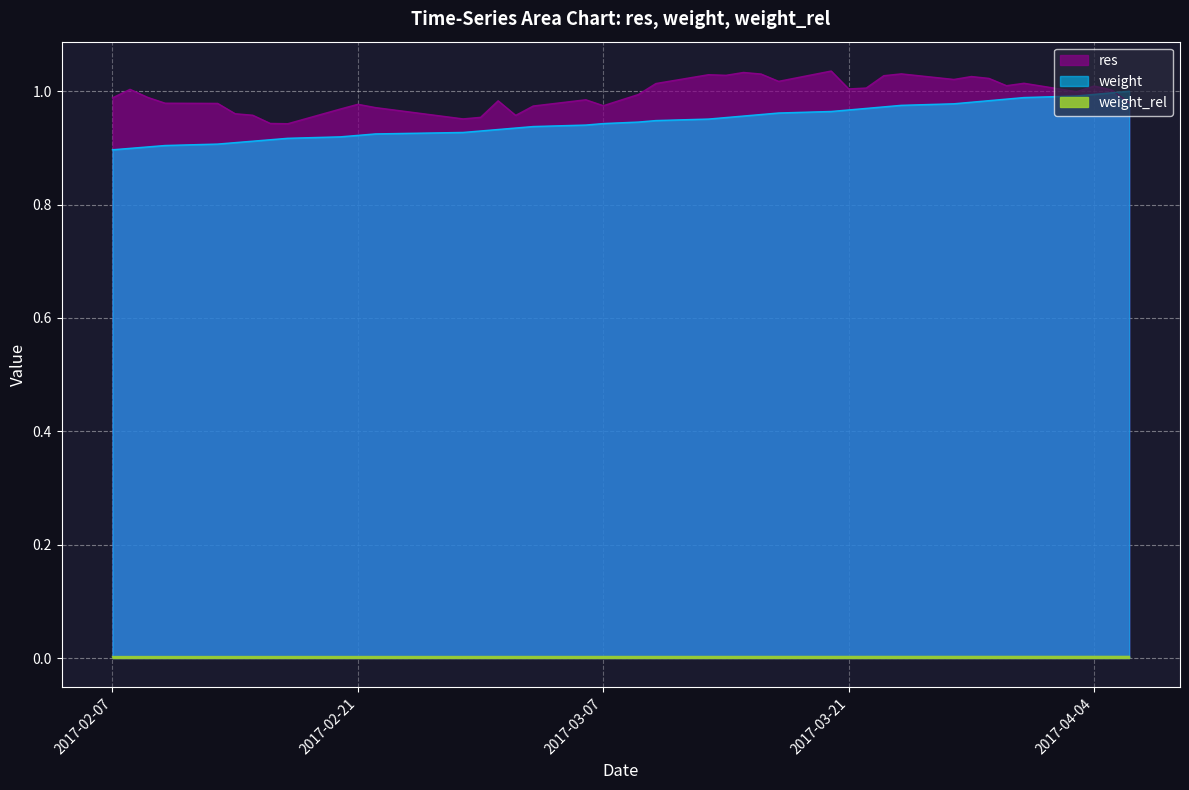

Reading left to right, list all the values displayed in this chart.

res: 1.0	1.0	1.0	1.0	1.0	1.0	1.0	0.9	0.9	1.0	1.0	1.0	1.0	1.0	1.0	1.0	1.0	1.0	1.0	1.0	1.0	1.0	1.0	1.0	1.0	1.0	1.0	1.0	1.0	1.0	1.0	1.0	1.0	1.0	1.0	1.0	1.0	1.0	1.0	1.0
weight: 0.9	0.9	0.9	0.9	0.9	0.9	0.9	0.9	0.9	0.9	0.9	0.9	0.9	0.9	0.9	0.9	0.9	0.9	0.9	0.9	0.9	1.0	1.0	1.0	1.0	1.0	1.0	1.0	1.0	1.0	1.0	1.0	1.0	1.0	1.0	1.0	1.0	1.0	1.0	1.0
weight_rel: 0.0	0.0	0.0	0.0	0.0	0.0	0.0	0.0	0.0	0.0	0.0	0.0	0.0	0.0	0.0	0.0	0.0	0.0	0.0	0.0	0.0	0.0	0.0	0.0	0.0	0.0	0.0	0.0	0.0	0.0	0.0	0.0	0.0	0.0	0.0	0.0	0.0	0.0	0.0	0.0